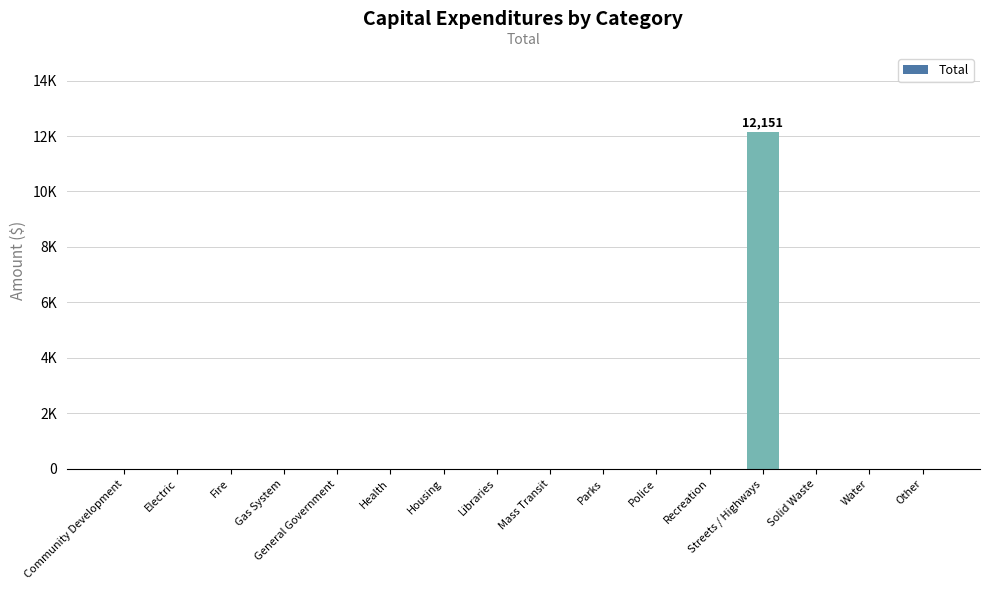

Reading left to right, transcribe all the data shown in this chart.

0	0	0	0	0	0	0	0	0	0	0	0	12151	0	0	0